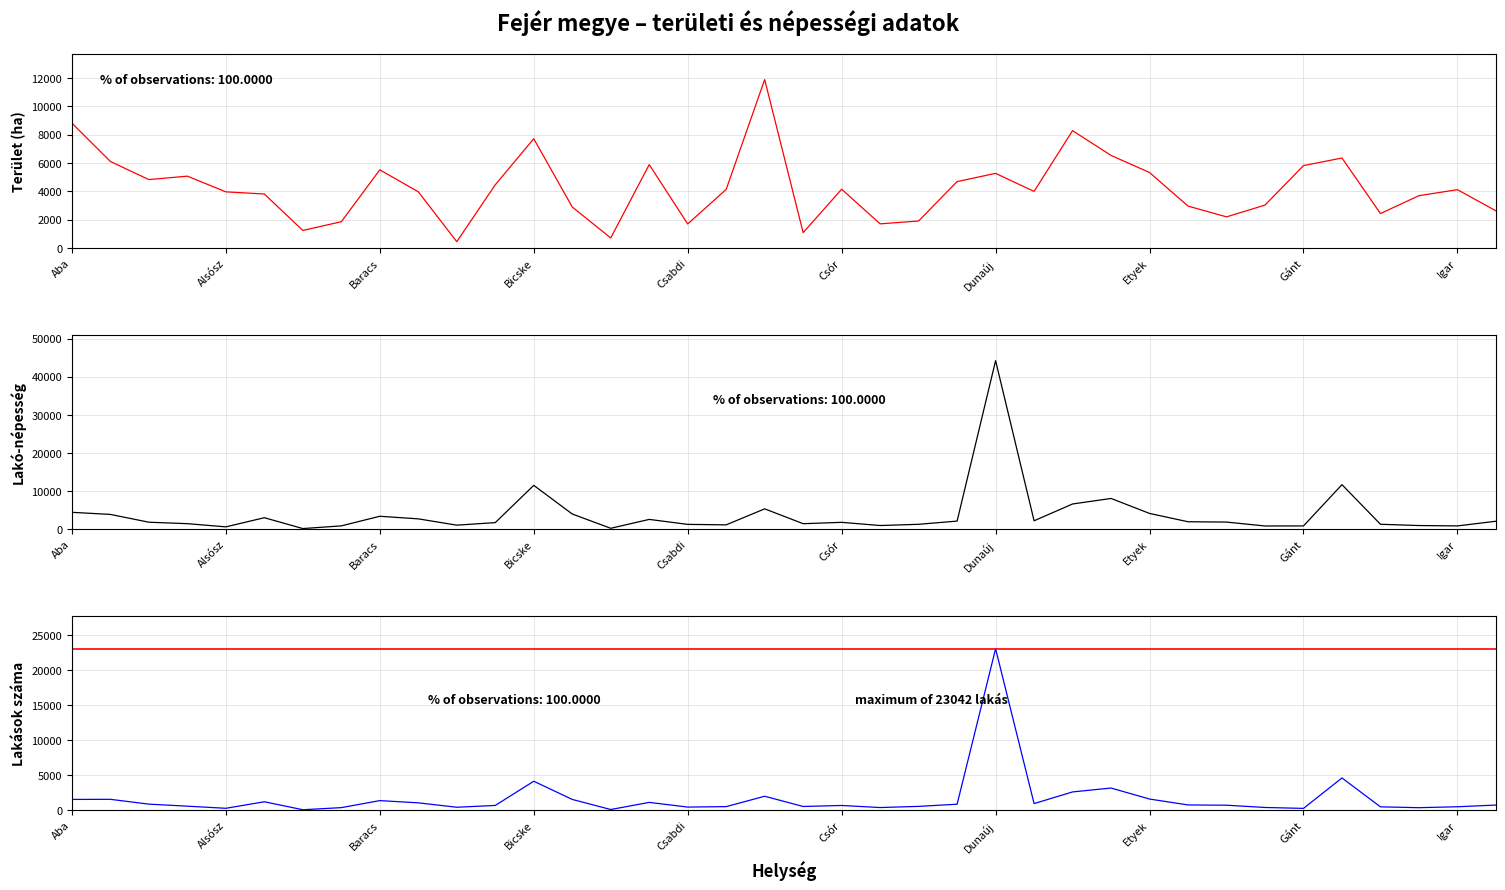

How many lines are shown in the chart?

3